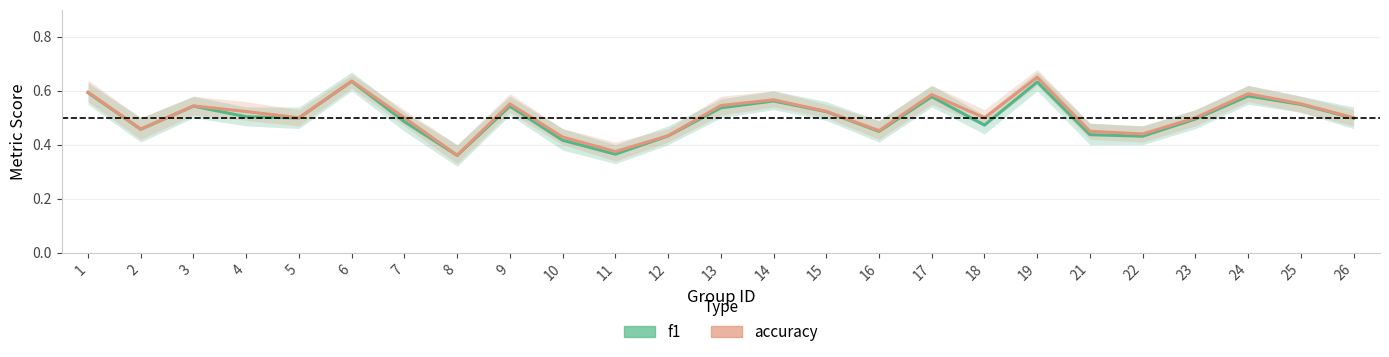

True or false: f1 and accuracy intersect in this chart.

False